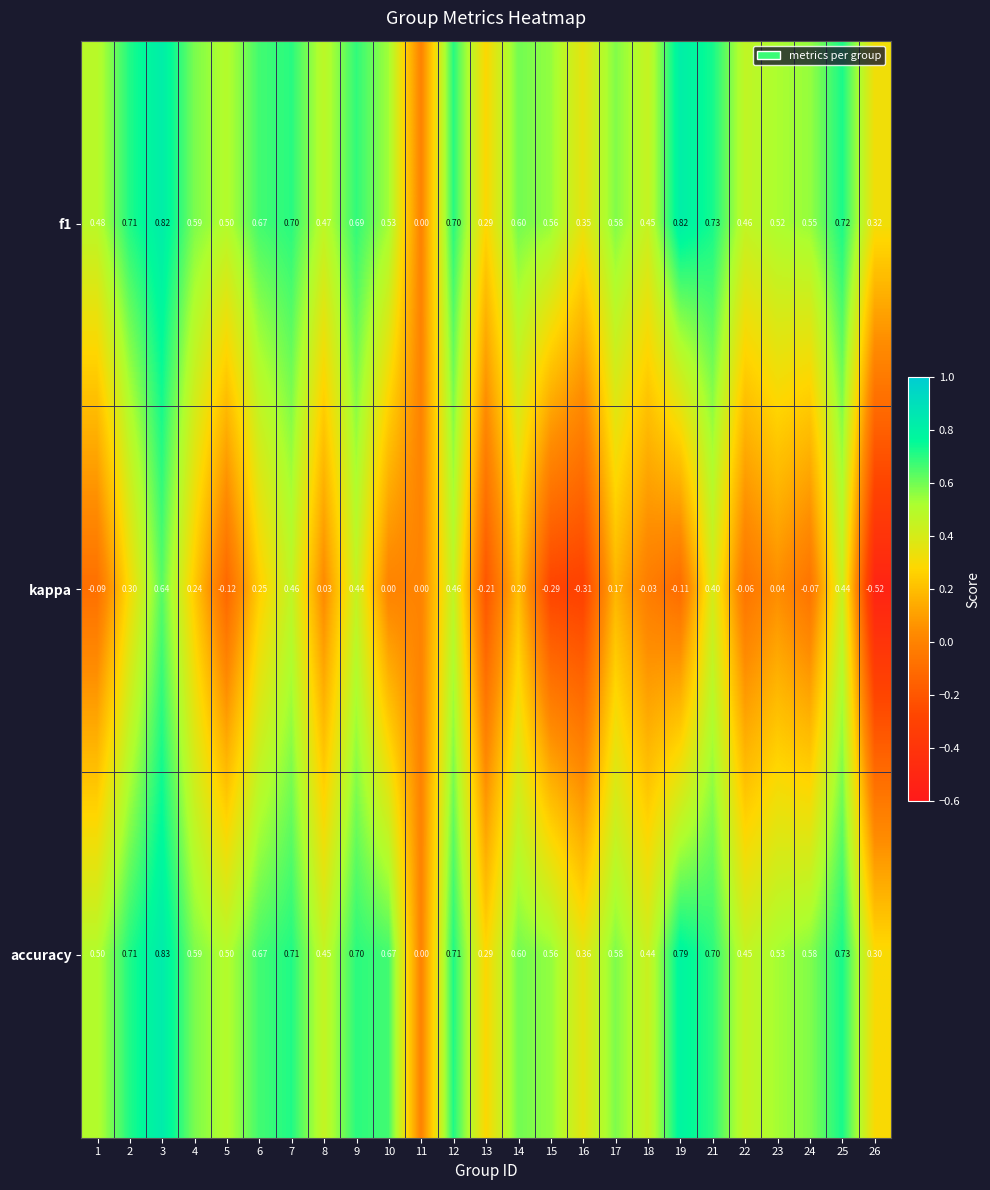

Which series changed the most between 6 and 19?

kappa